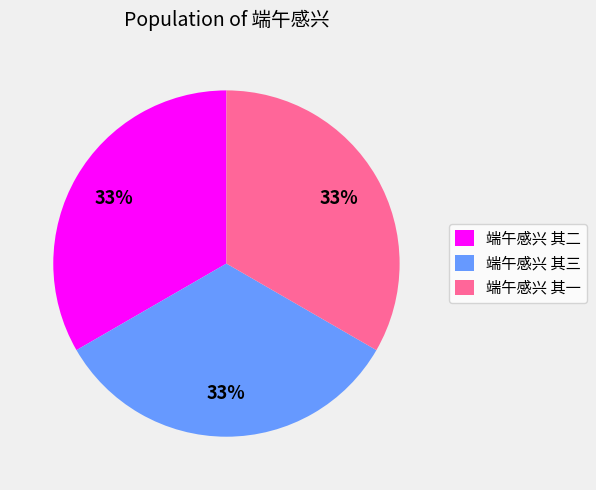

To the nearest percent, what percentage of the pie is 端午感兴 其三?

33%